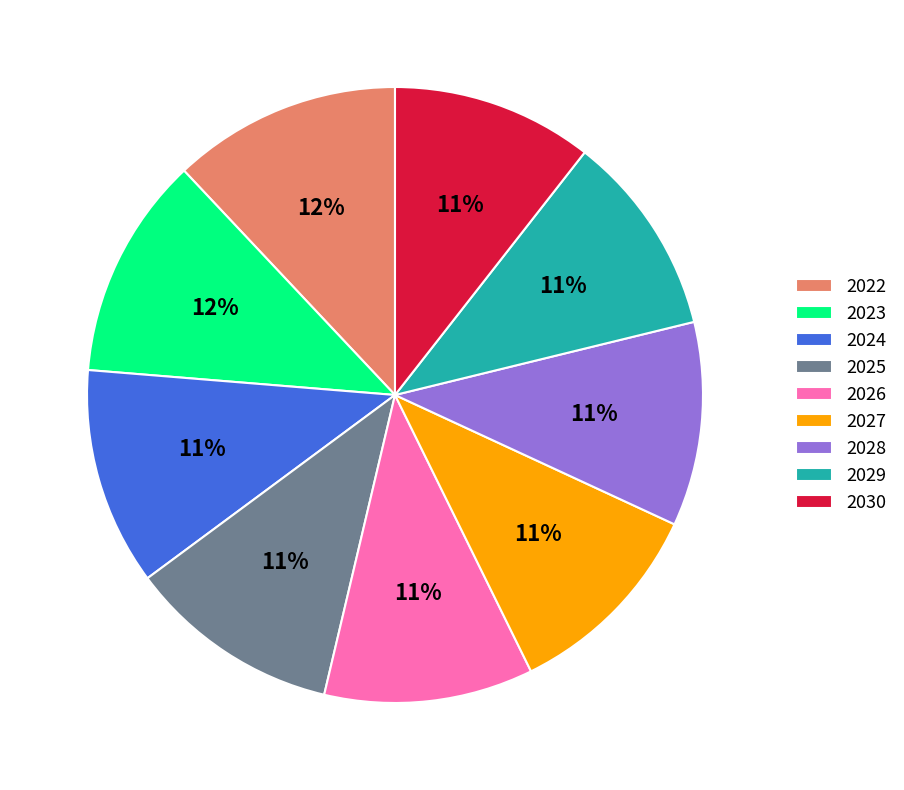

Is there any slice that represents more than half of the pie?

No